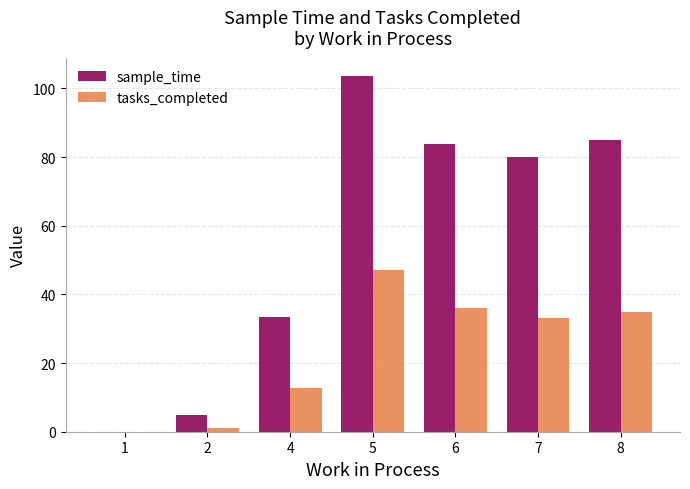

Read the sample_time value at 4.

33.3